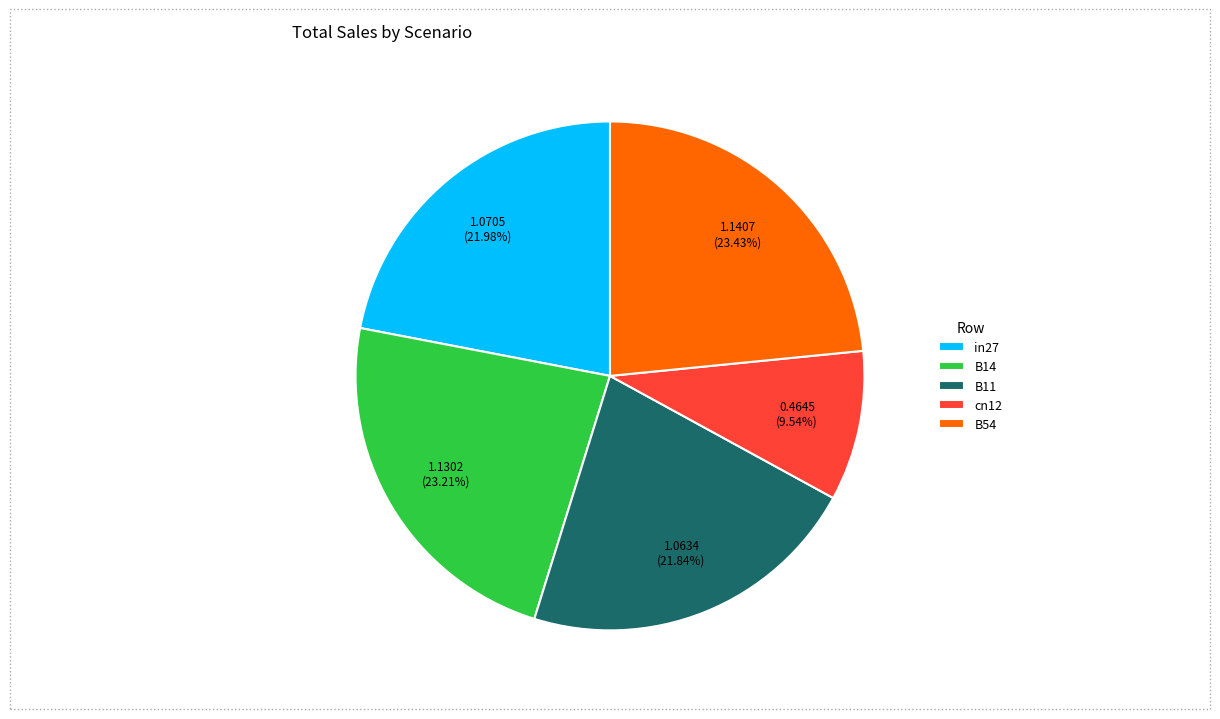

Count the number of slices in the pie.

5